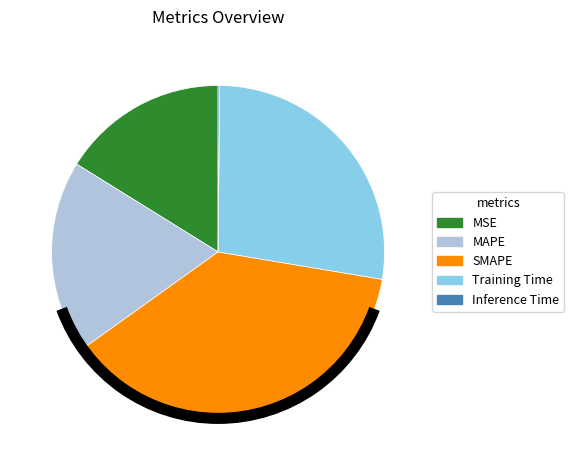

The SMAPE slice represents 29% of the pie. True or false?

False